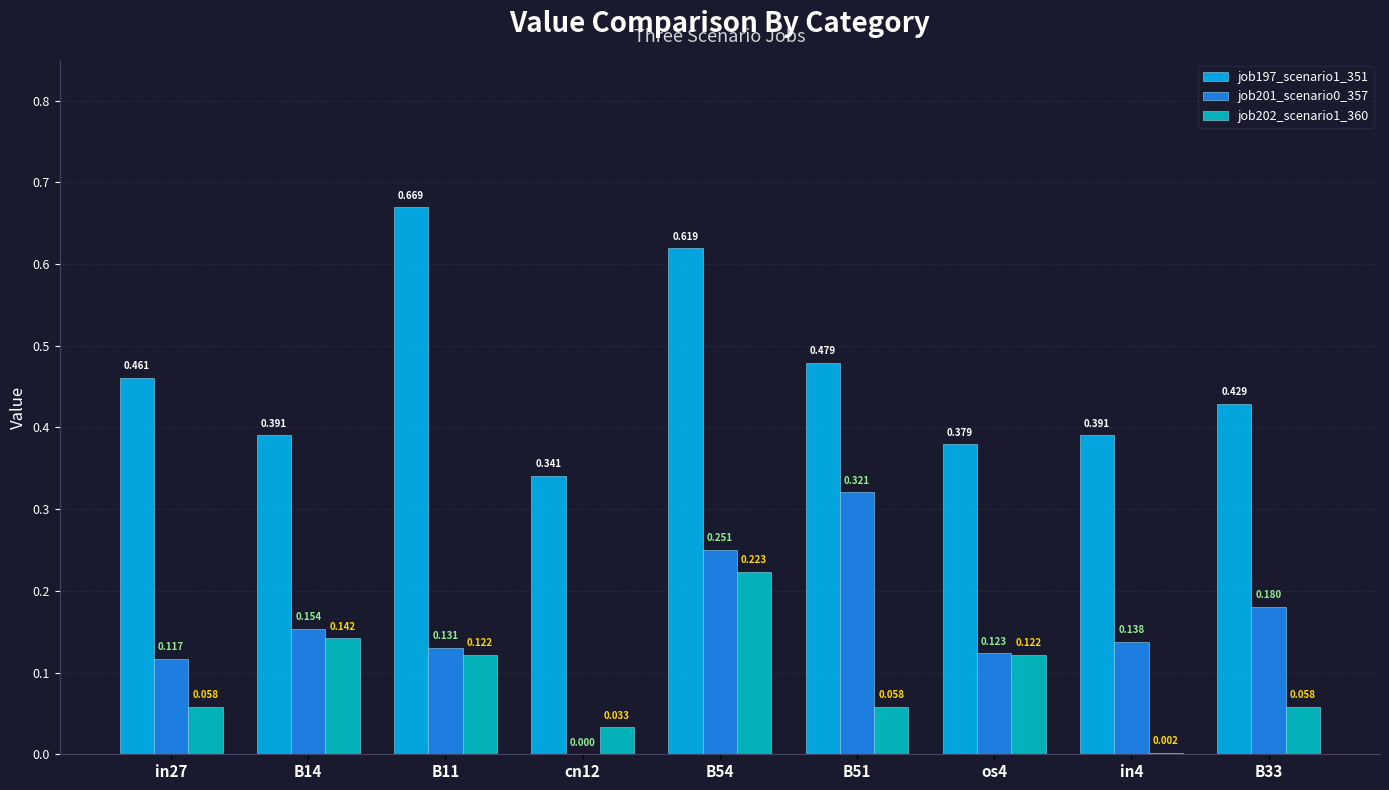

Does the chart contain stacked bars?

No